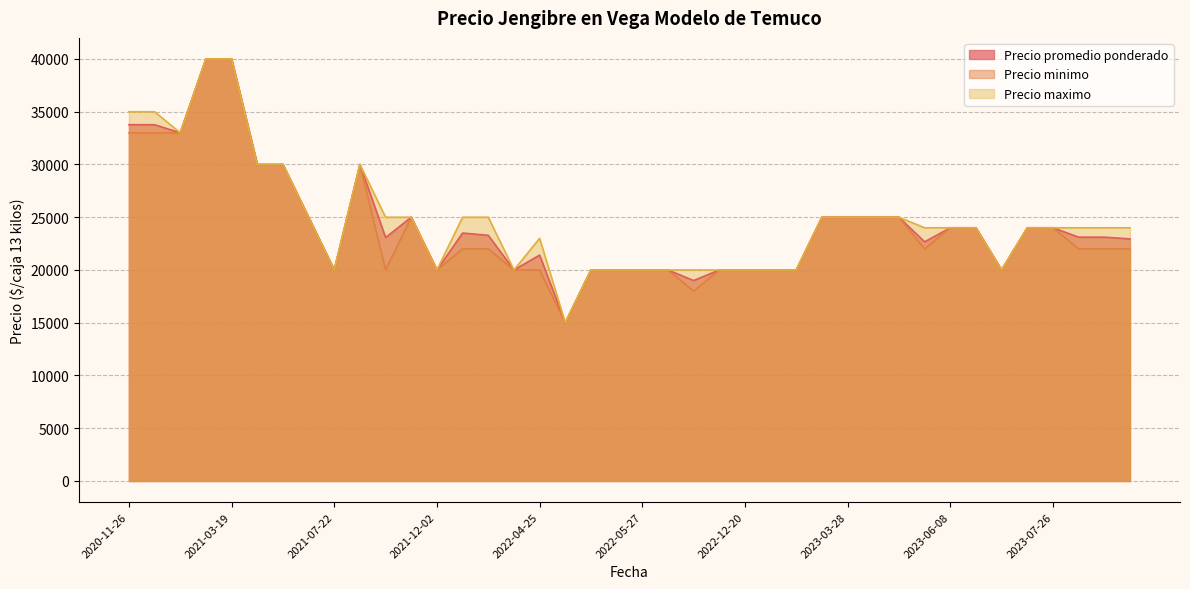

At how many categories does at least one series exceed 25095?

8